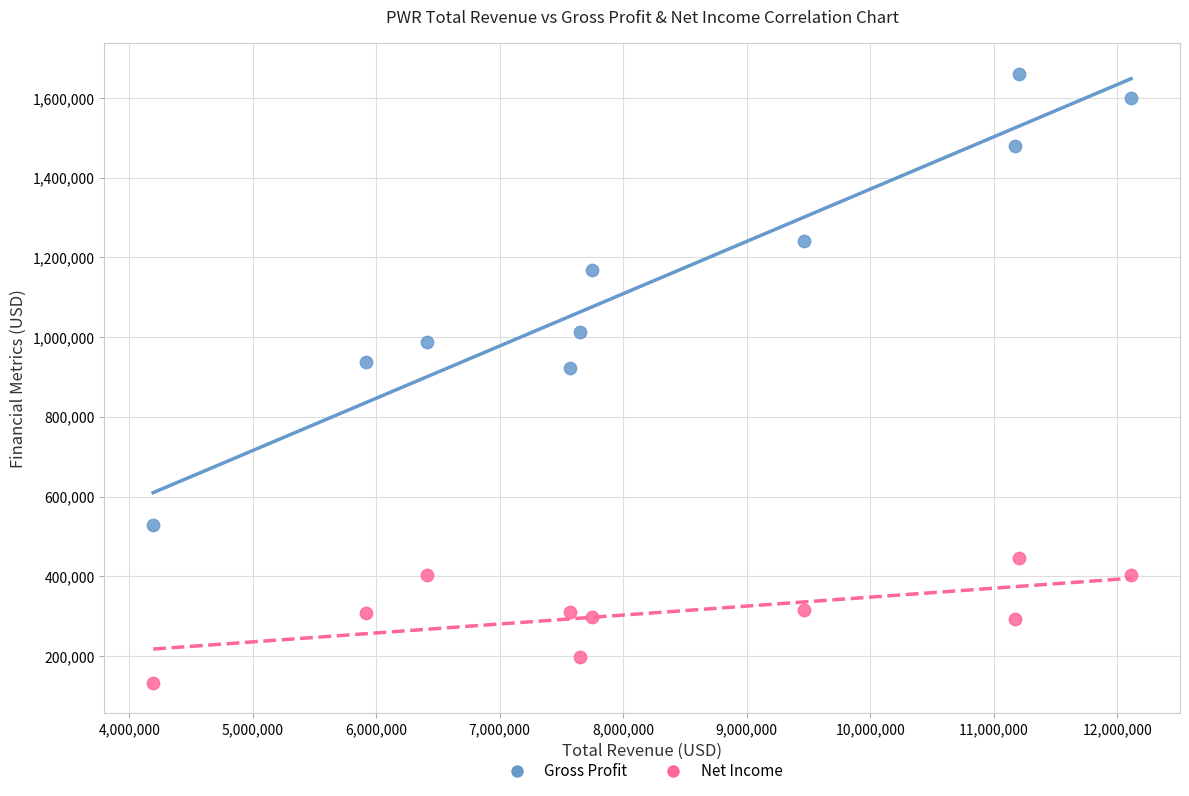

Which series reaches the minimum Y coordinate?

Net Income